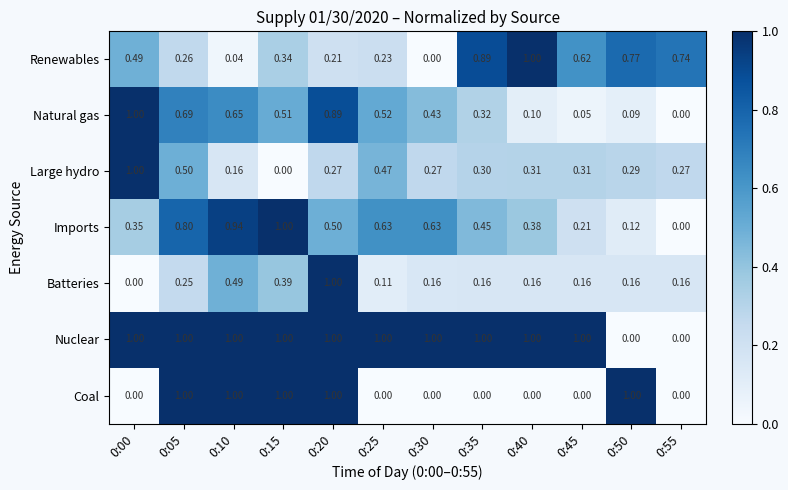

Which series changed the most between 0:20 and 0:25?

Coal